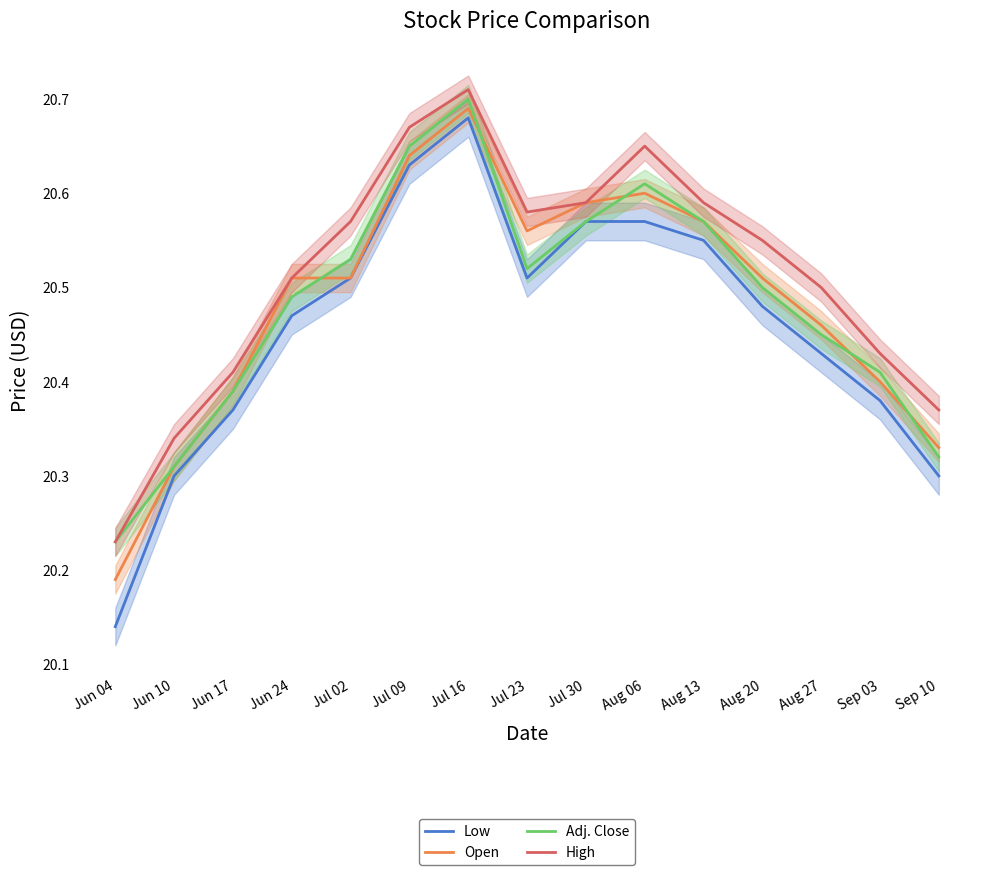

Read the Open value at Jun 04.

20.2